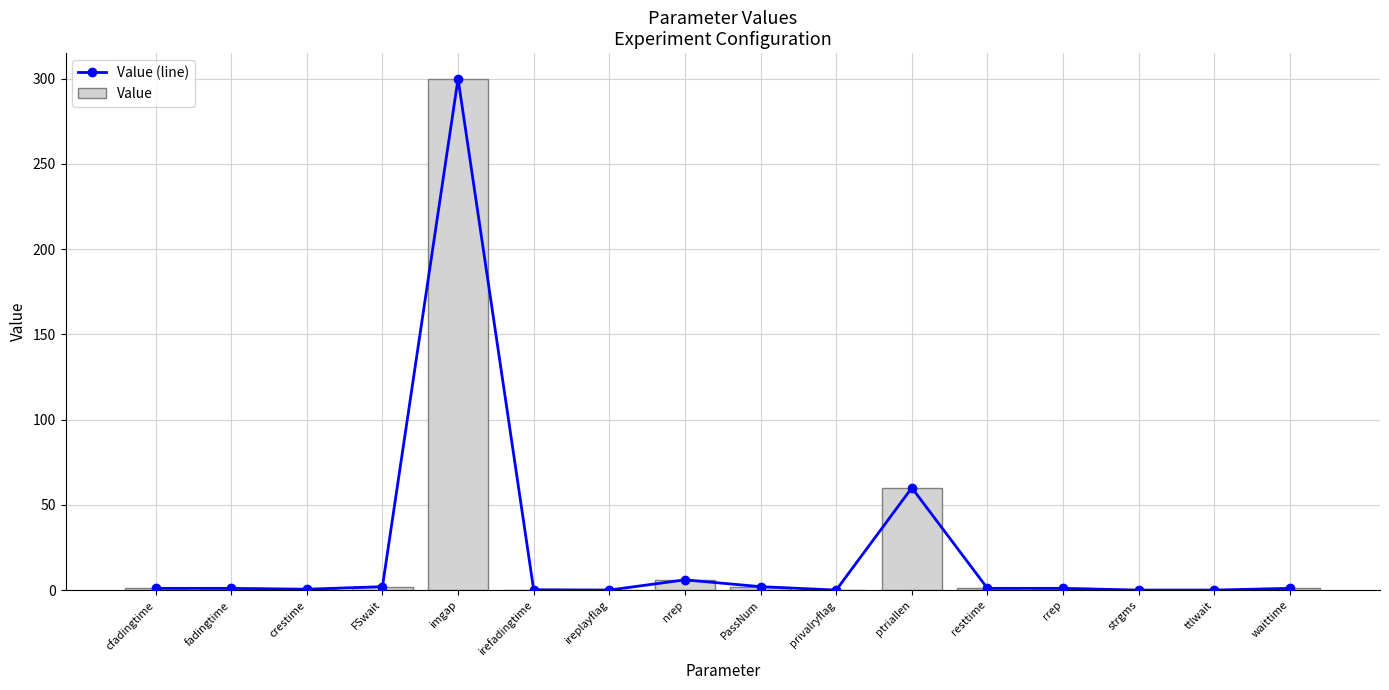

How many groups of bars are there?

16